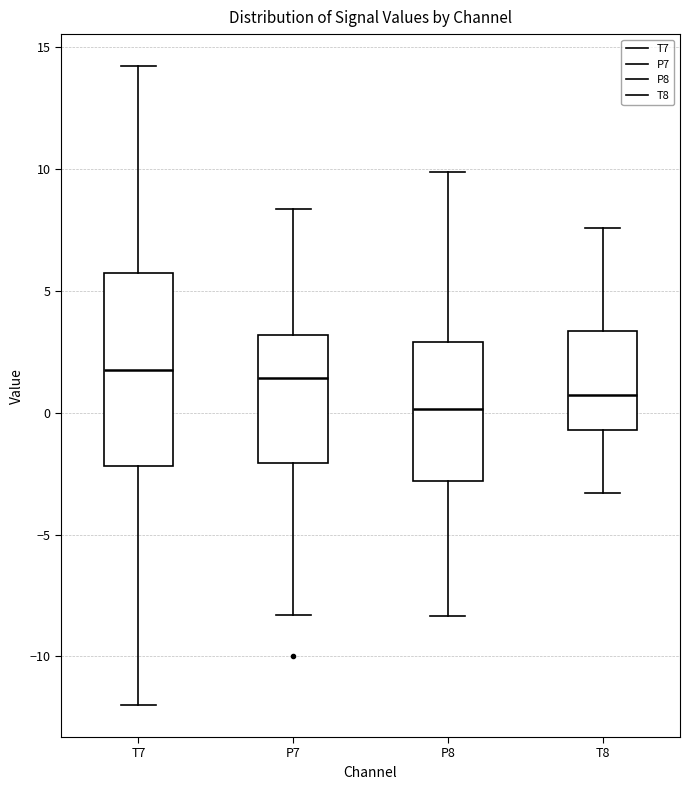

Where does the median line of the box for P8 sit on the y-axis? The values are not printed on the chart, so give them approximately, as read against the axis.

0.0